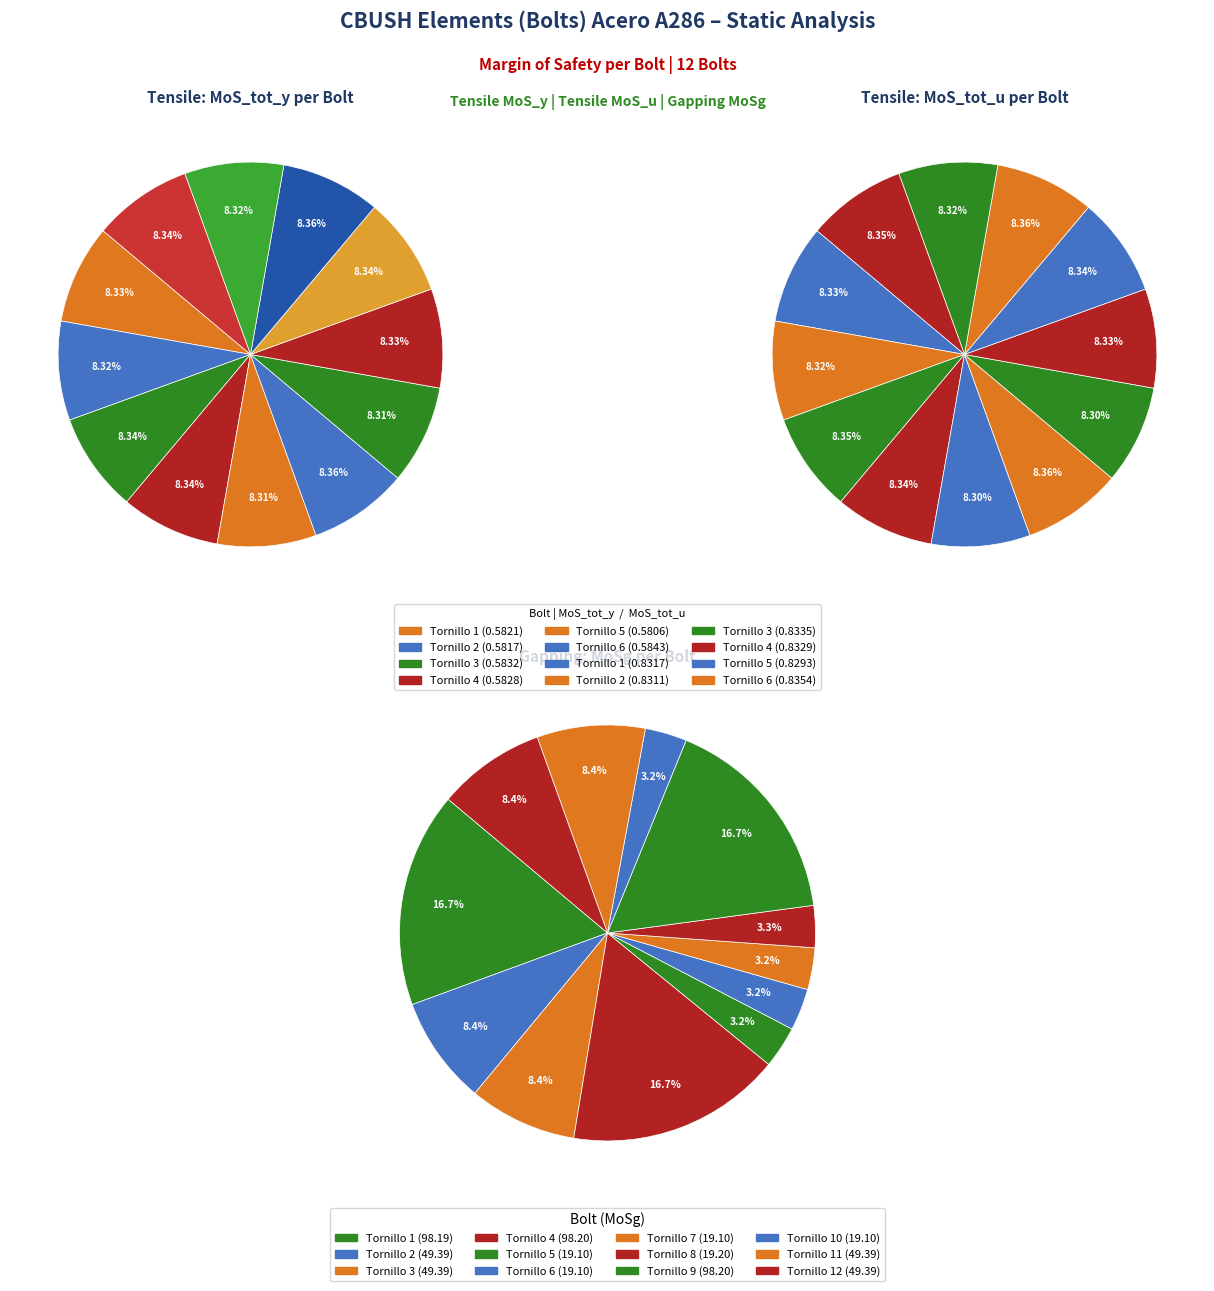

Rank the series at Tornillo 9 from lowest to highest value.

MoS_tot_y, MoS_tot_u, MoSg